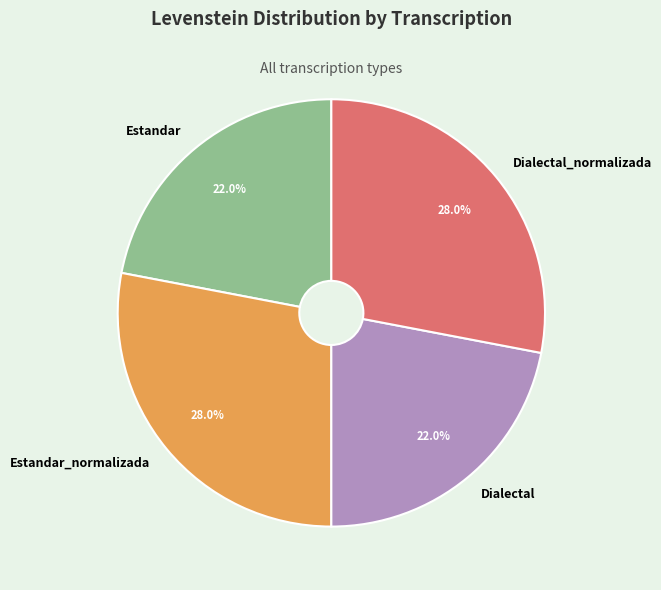

How many slices are in this pie chart?

4